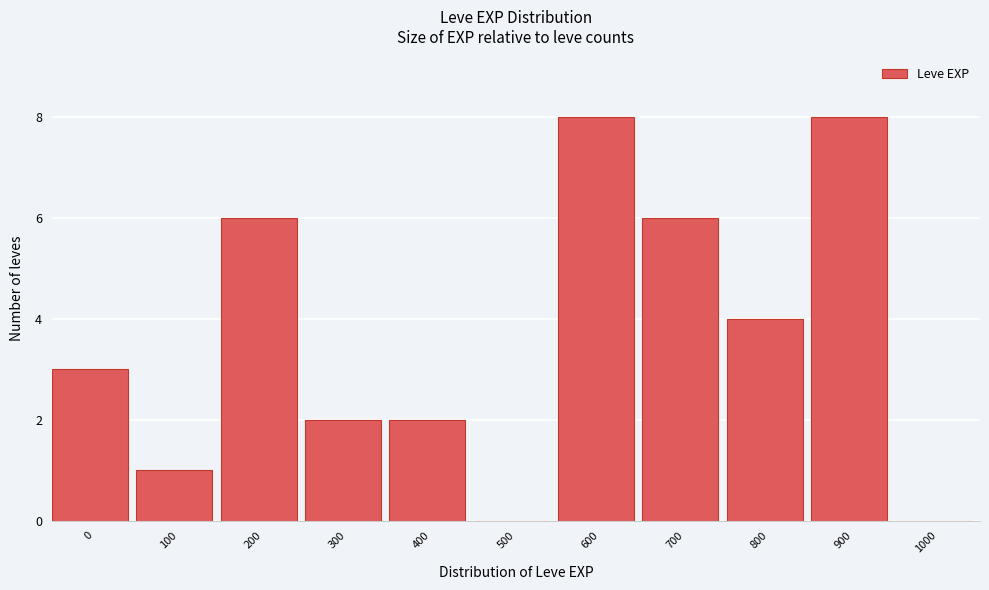

Reading right to left, transcribe all the data shown in this chart.

1000=0	900=8	800=4	700=6	600=8	500=0	400=2	300=2	200=6	100=1	0=3